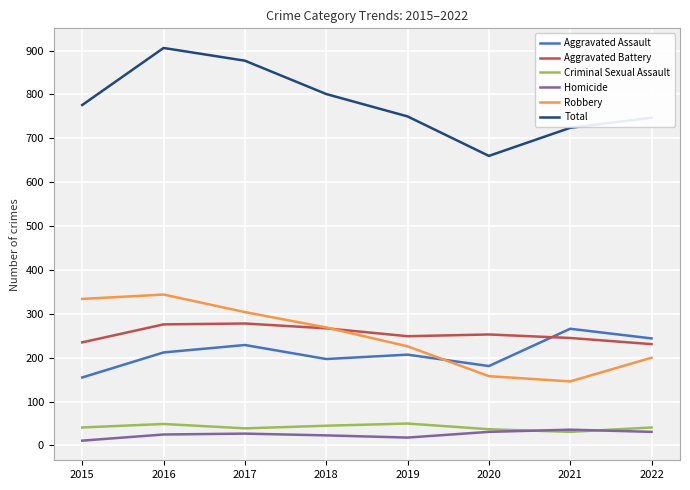

What is the difference between the highest and lowest values at 2021?

693